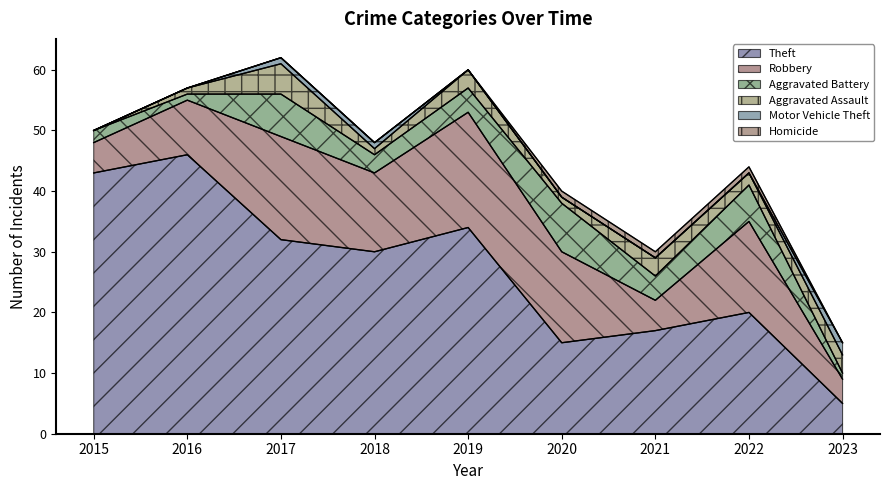

List the labels in order of Homicide value, smallest first.

2015, 2016, 2017, 2018, 2019, 2023, 2020, 2021, 2022